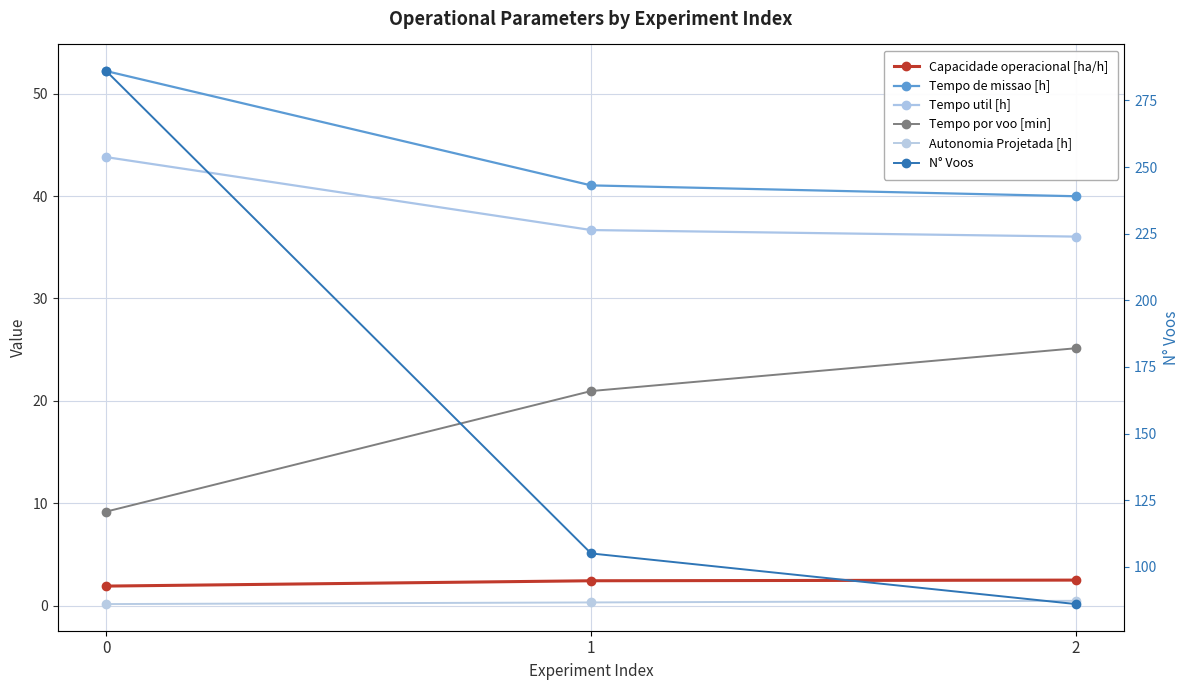

Where is Tempo de missao [h] nearest to the value 46?

1